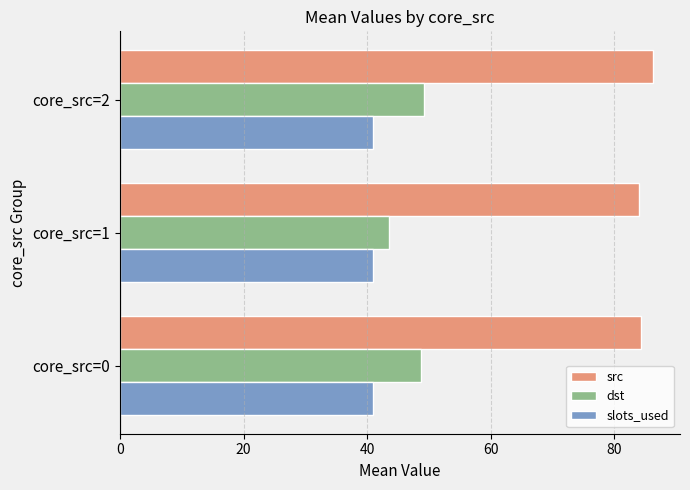

What is the sum of all dst values?

141.4